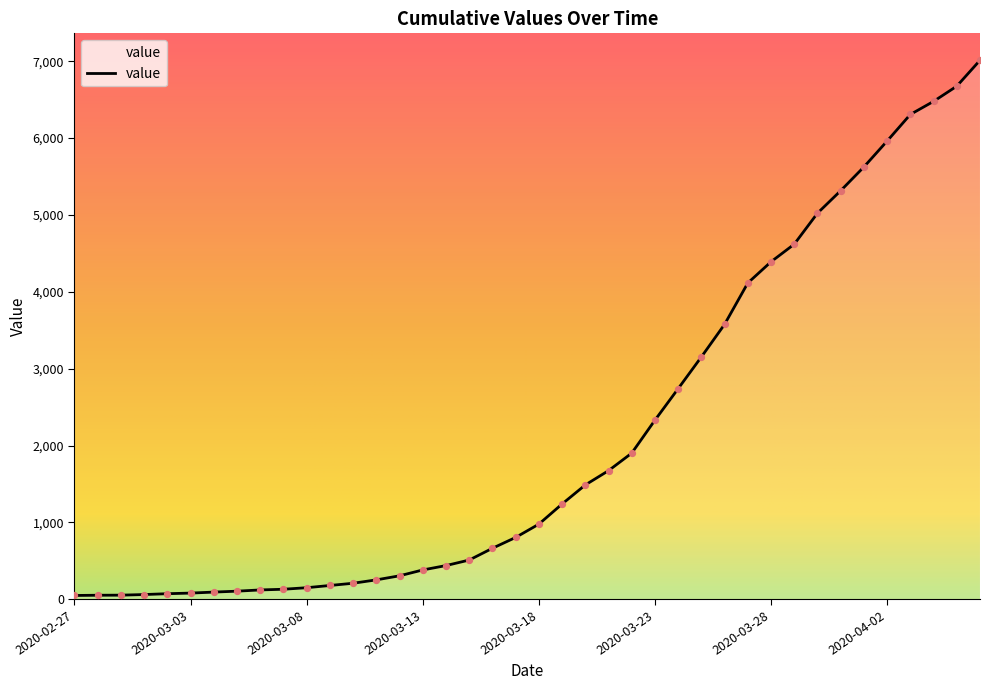

What is the difference between the maximum and minimum values?

6964